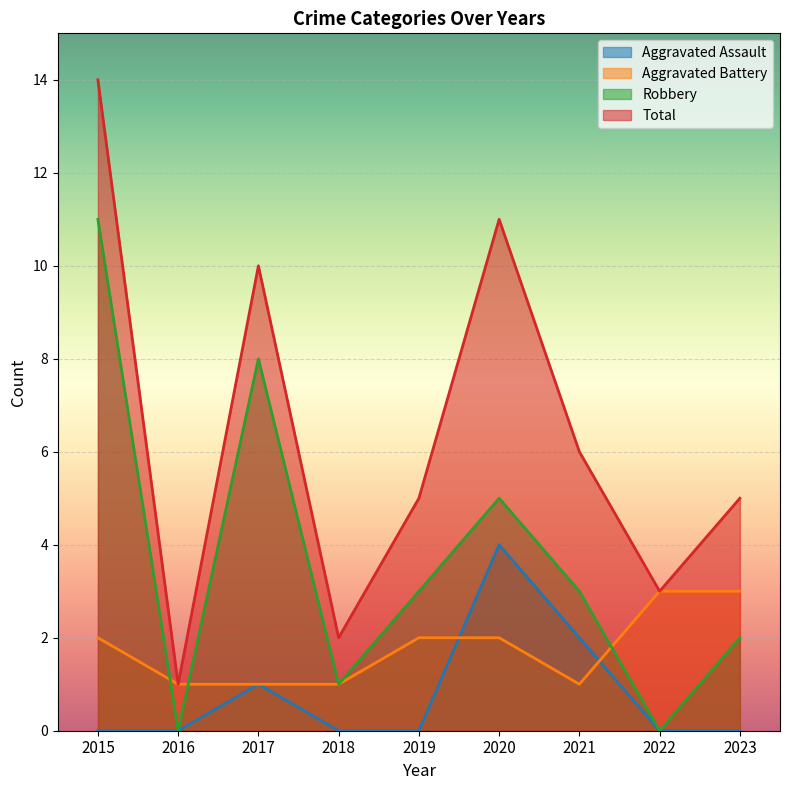

True or false: Aggravated Assault has more than 2 interior local peaks.

False